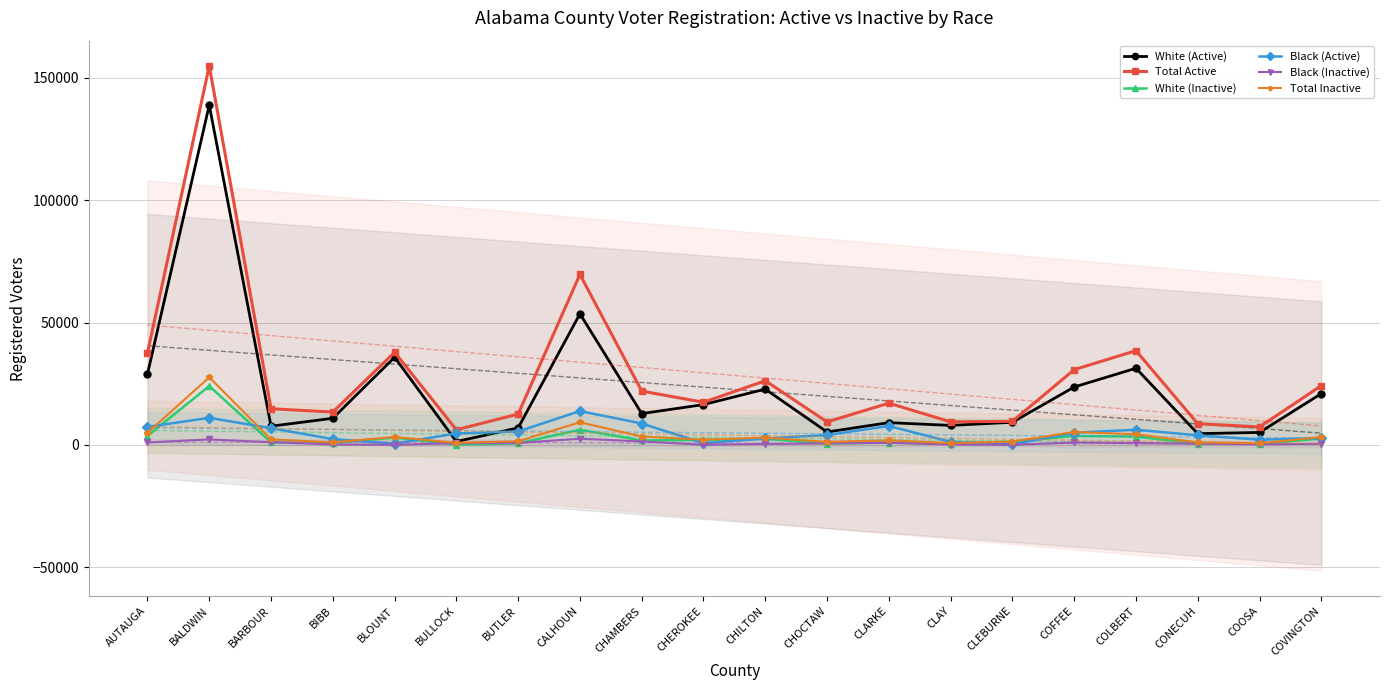

Reading right to left, what are all the values shown in this chart?

White (Active): 20979	5128	4625	31340	23680	9282	8000	9128	5308	22818	16501	12821	53566	6991	1417	35829	10910	7674	138767	29009
Total Active: 24228	7373	8702	38512	30768	9668	9457	17075	9435	26239	17444	22013	69653	12648	6208	37875	13449	14801	154786	37493
White (Inactive): 2646	465	502	3428	3687	1330	570	977	592	2534	2013	1895	6229	677	147	3015	847	1077	24067	3707
Black (Active): 2846	2159	3949	6226	5023	265	1286	7763	4082	2660	739	8774	13859	5499	4699	560	2405	6860	11089	7402
Black (Inactive): 497	237	548	787	1023	57	174	884	654	399	106	1460	2574	833	729	84	239	1133	2278	1035
Total Inactive: 3229	715	1067	4391	5308	1413	770	1905	1266	3042	2163	3464	9285	1538	891	3267	1104	2281	27624	4997